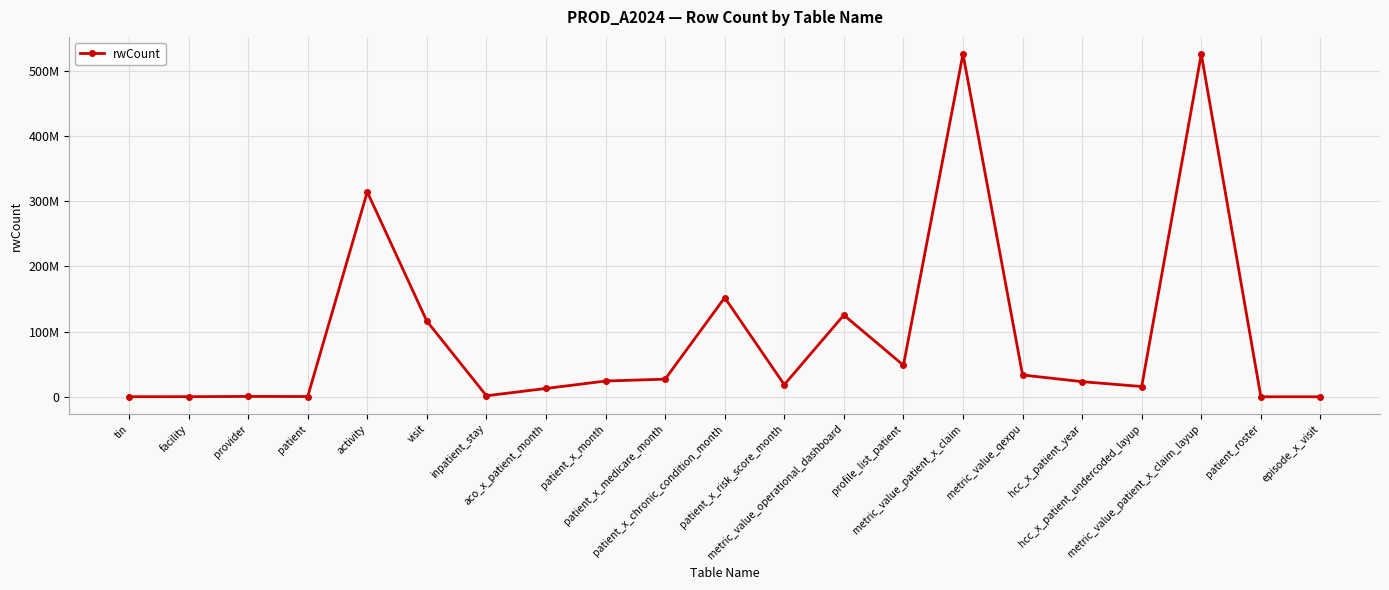

Count the number of values greater than 23208466.

10